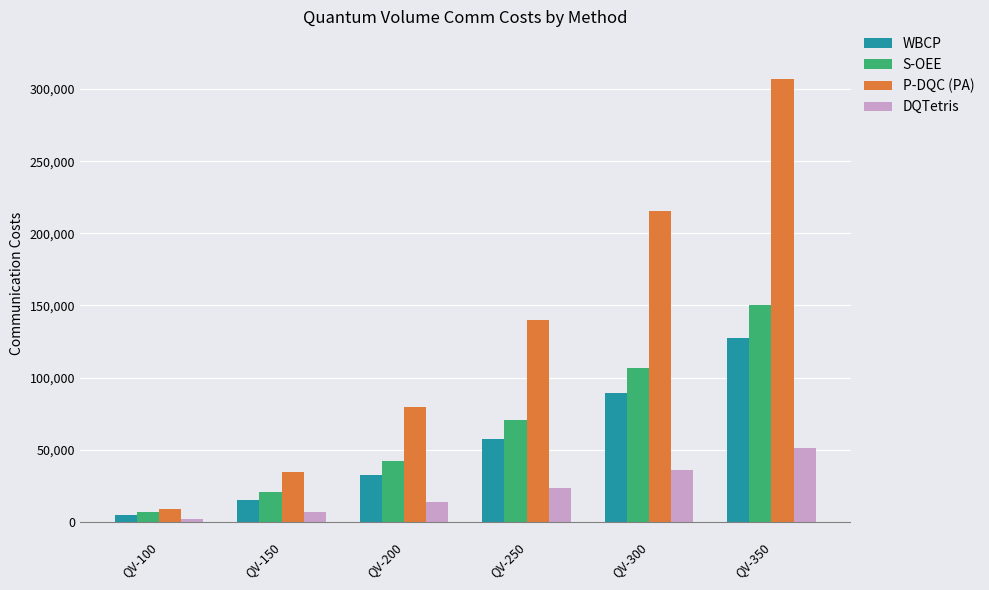

What are all the series names shown in the legend?

WBCP, S-OEE, P-DQC (PA), DQTetris